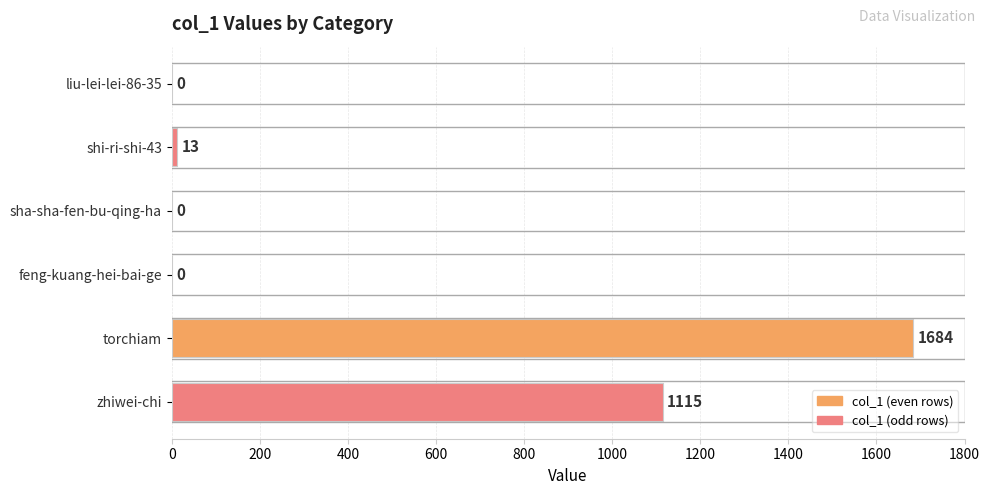

What is the change in value from sha-sha-fen-bu-qing-ha to zhiwei-chi?

+1115